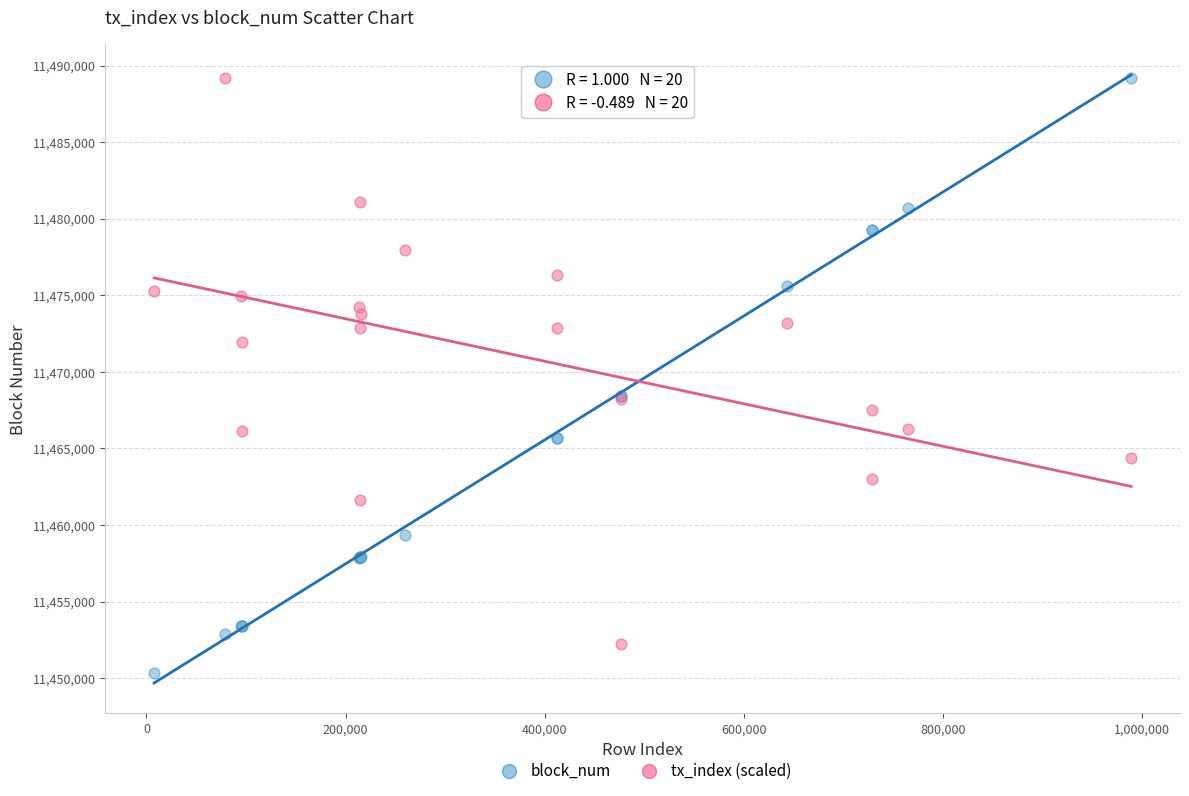

Which series has the largest Y range (max minus min)?

block_num